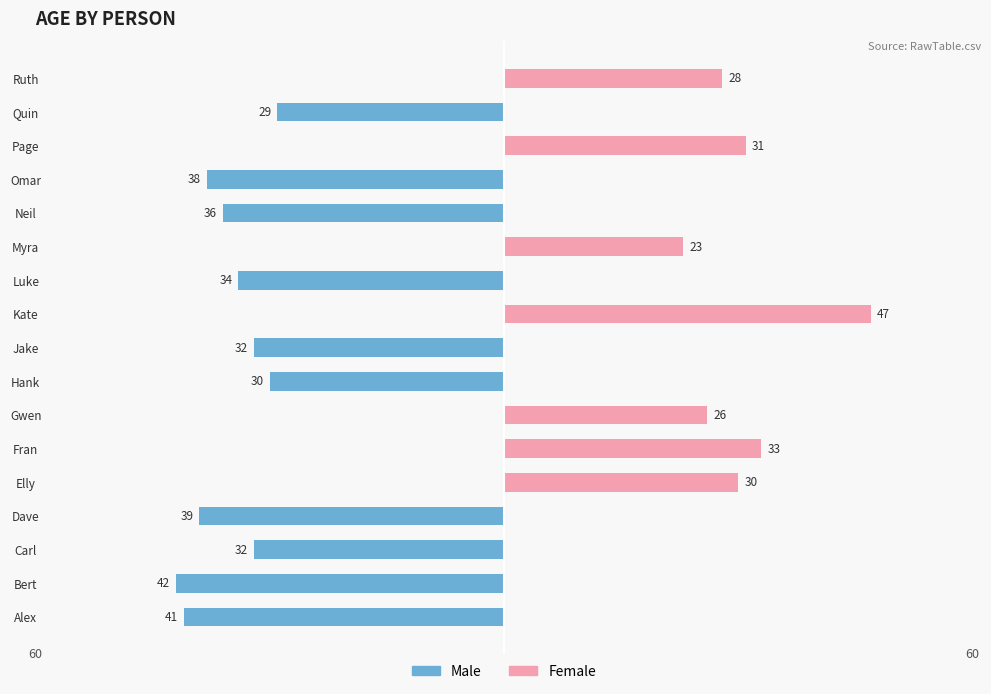

Which series changed the most between Carl and Neil?

Male